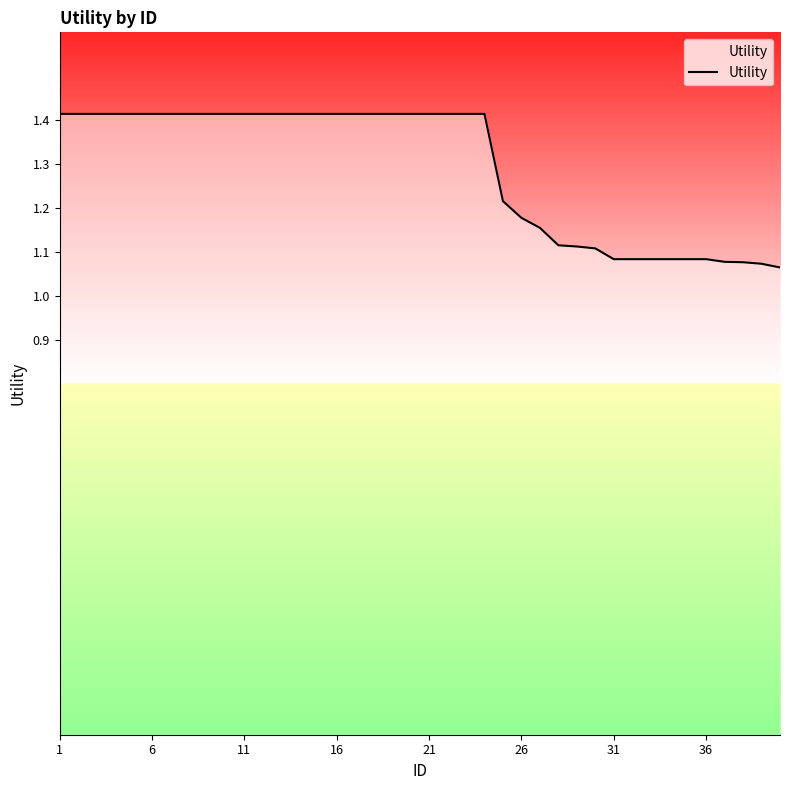

What is the difference between the maximum and minimum values?

0.3